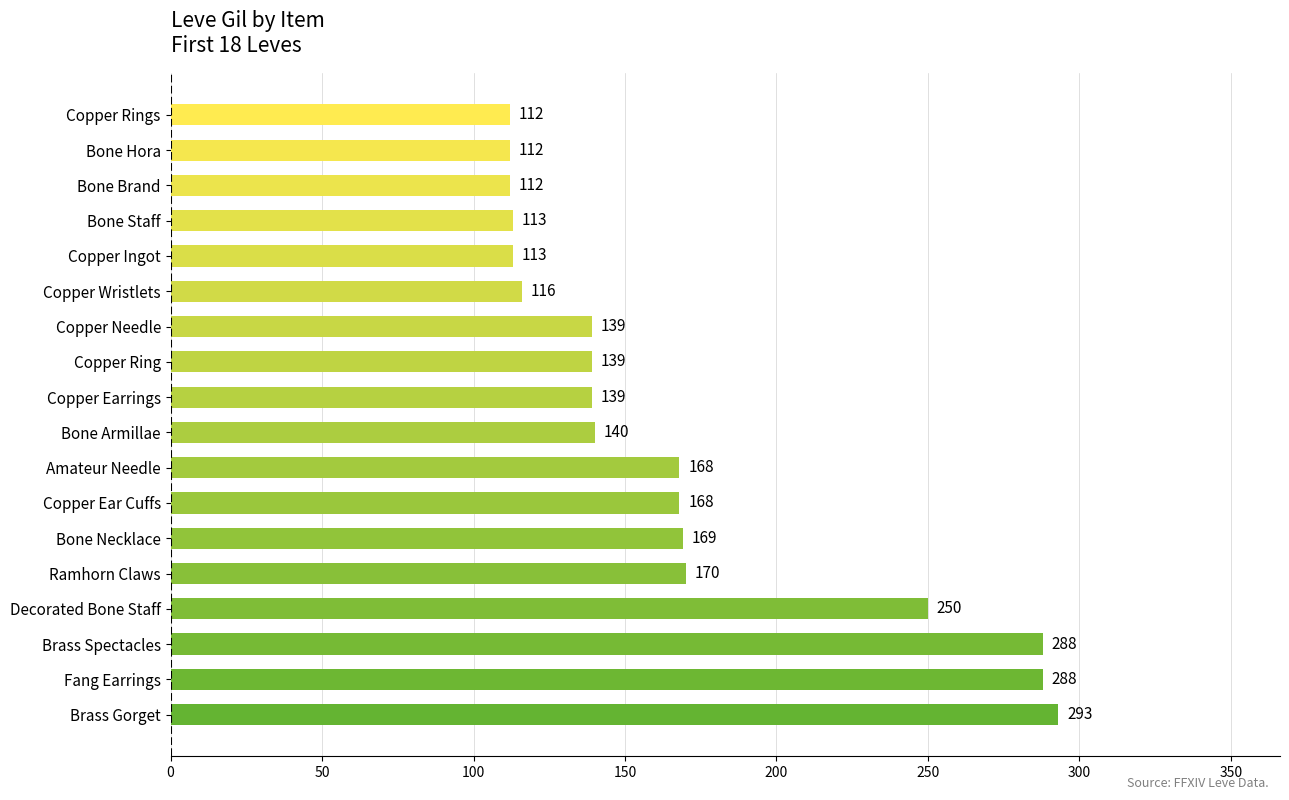

What is the minimum value shown in the chart?

112